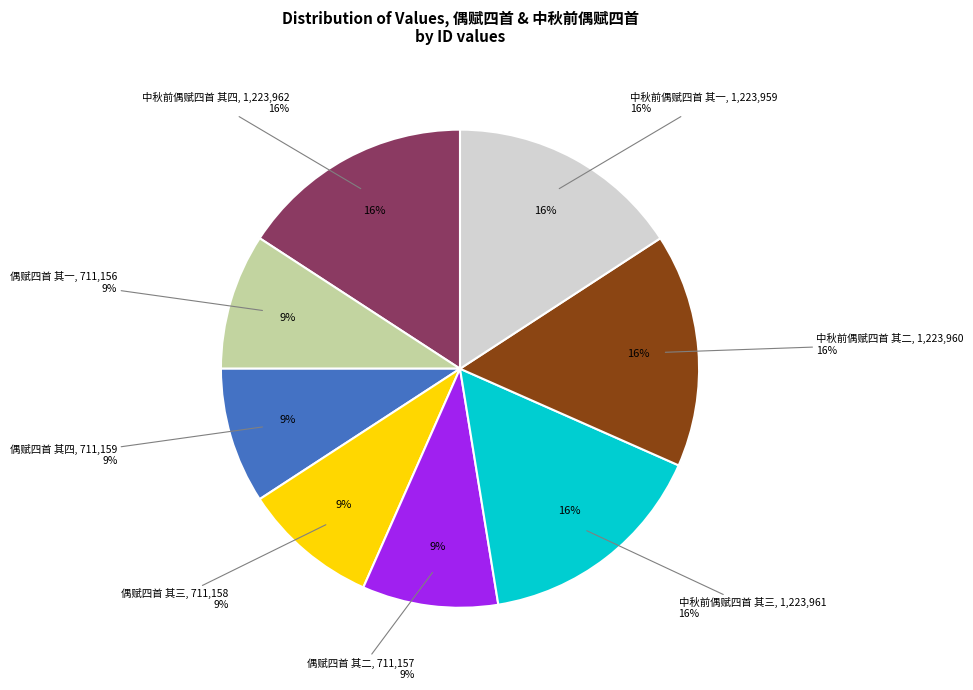

To the nearest percent, what percentage of the pie is 偶赋四首 其一?

9%